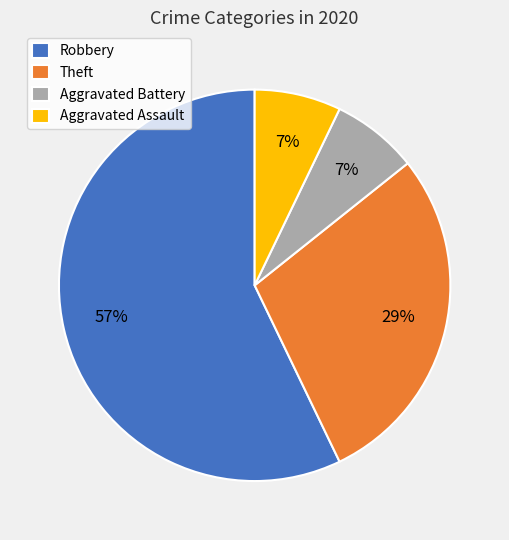

Combined, do Robbery and Theft account for over 50%?

Yes